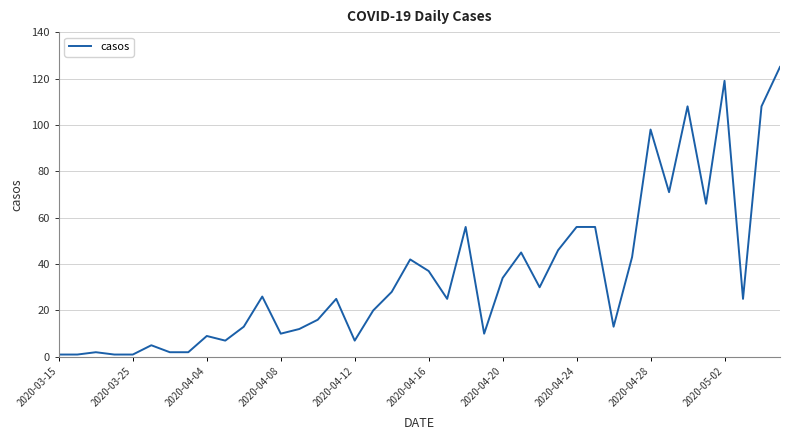

What is the difference between the maximum and minimum values?

124